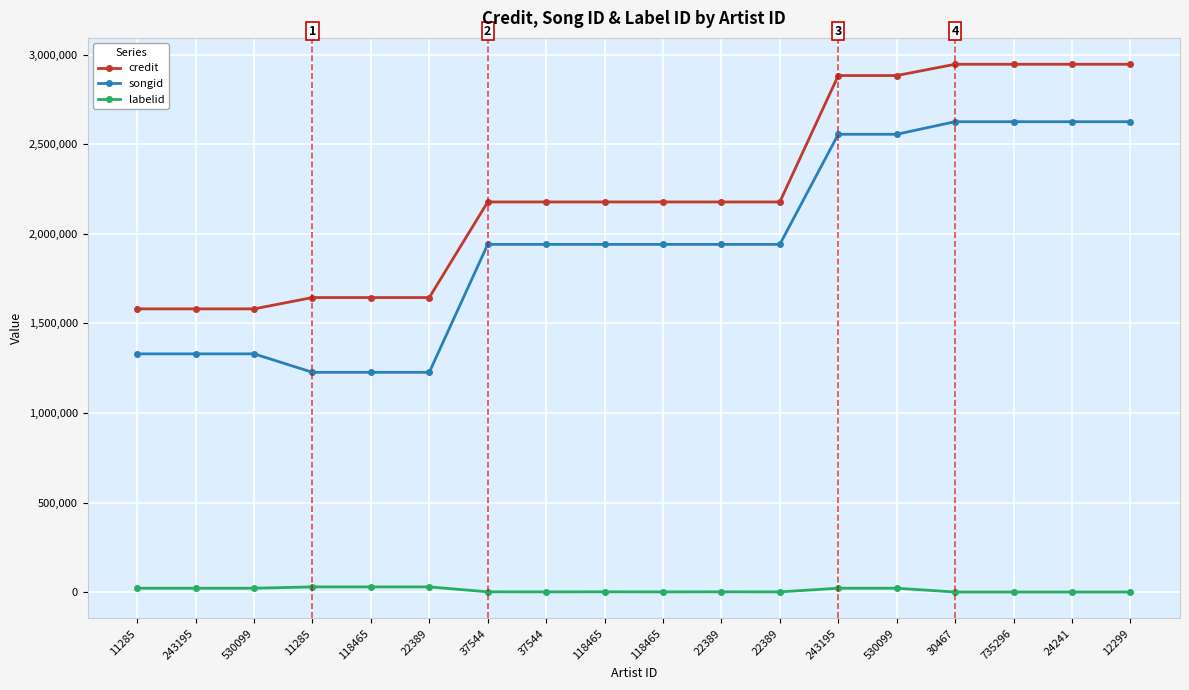

True or false: labelid and songid intersect in this chart.

False